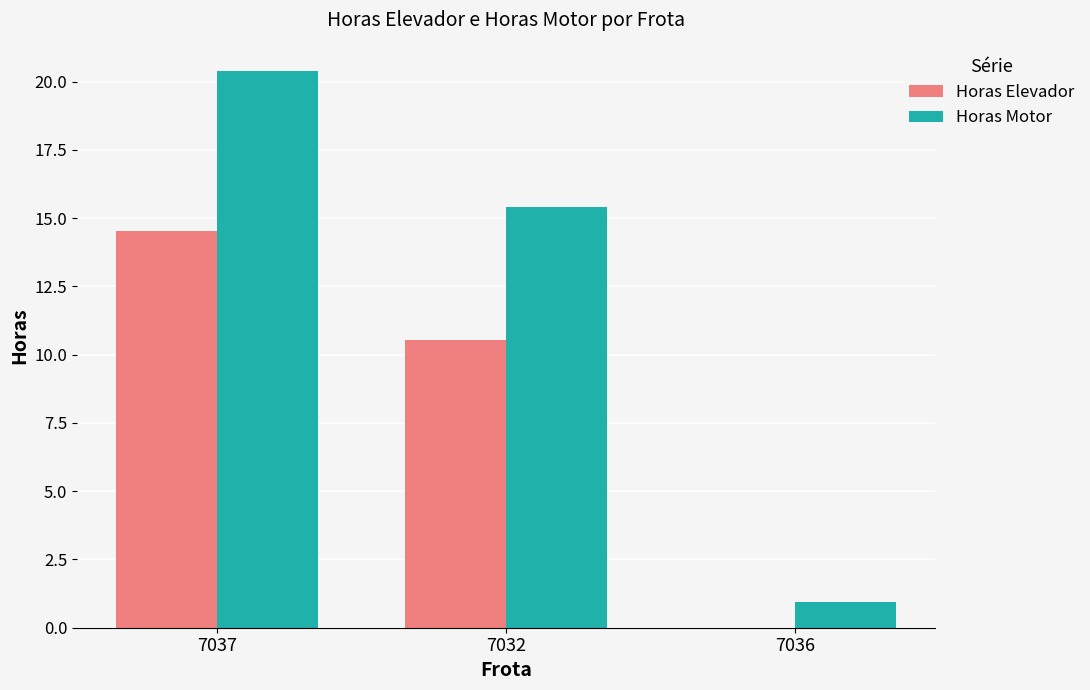

At which label is Horas Motor closest to 10?

7032